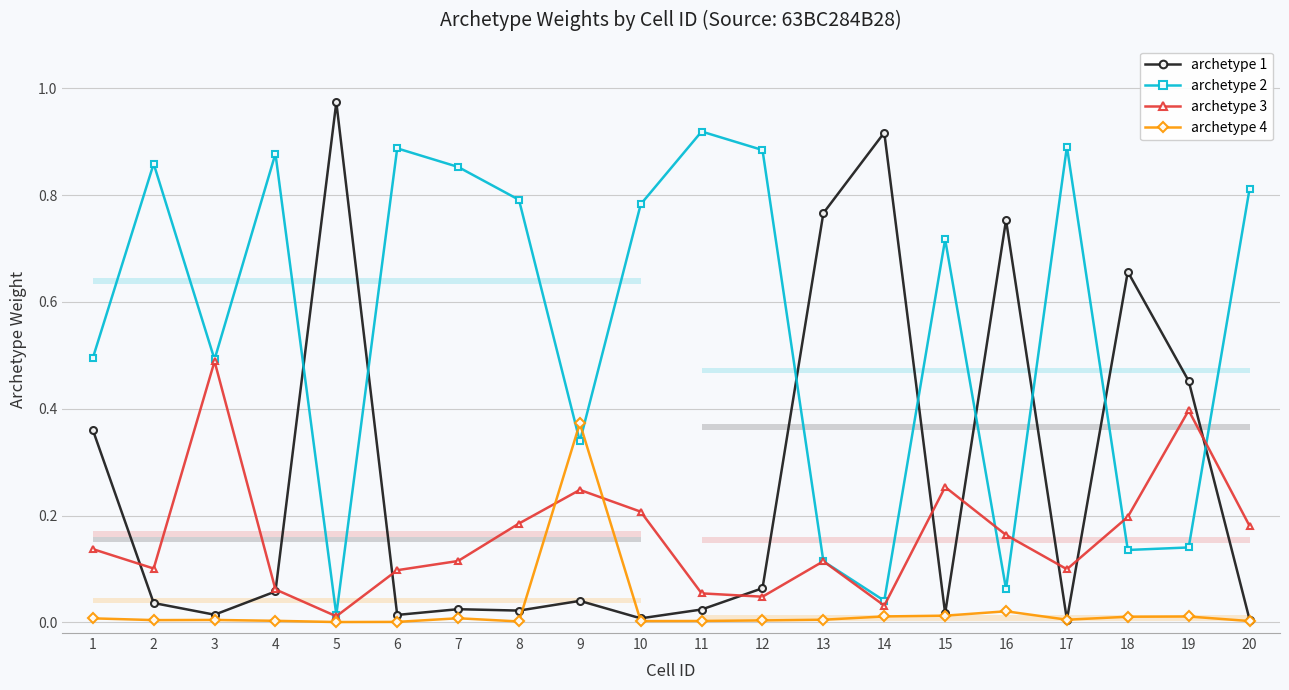

What is the value of the archetype 2 point at the 18th from the left?

0.1